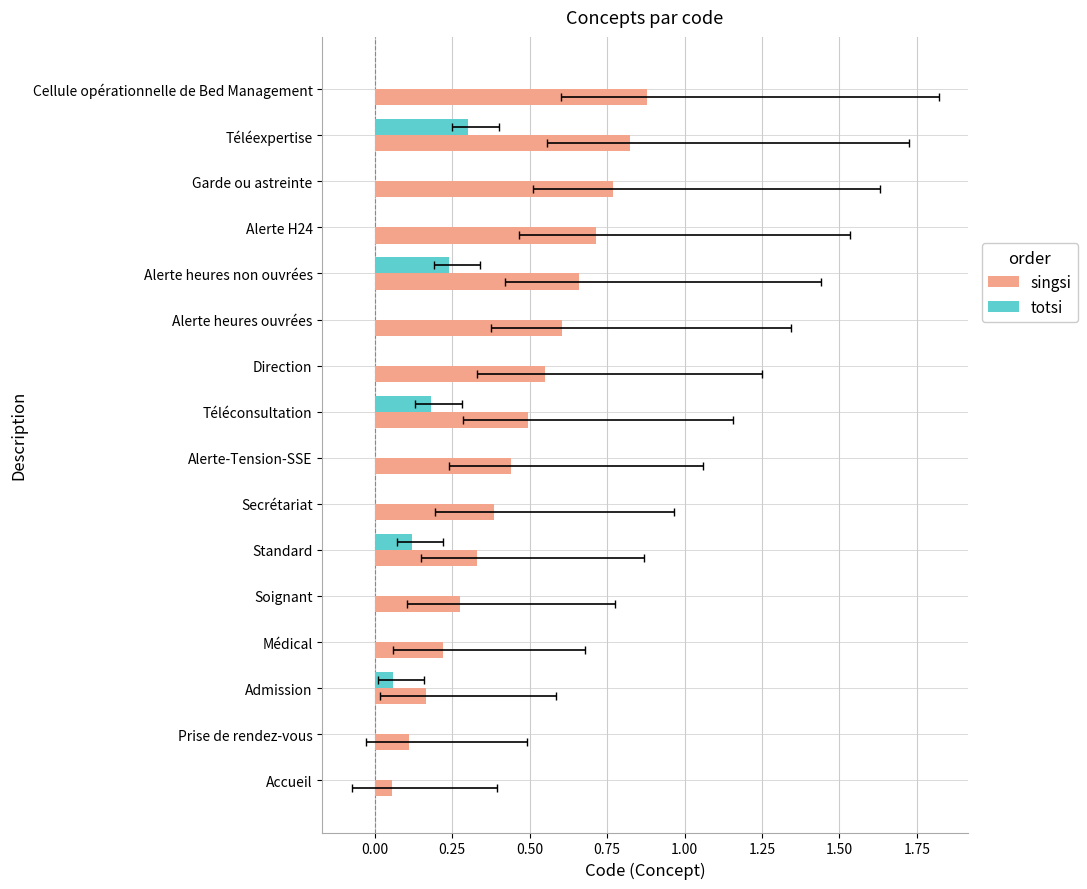

What is the sum of all totsi values?

0.9